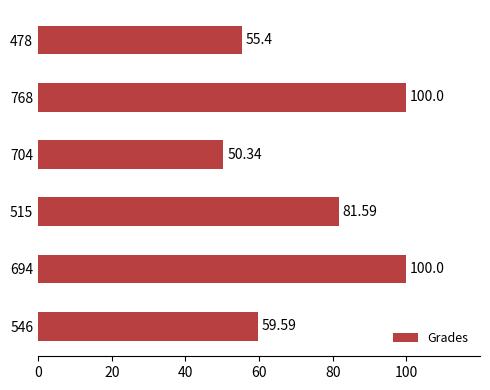

What is the greatest value displayed?

100.0